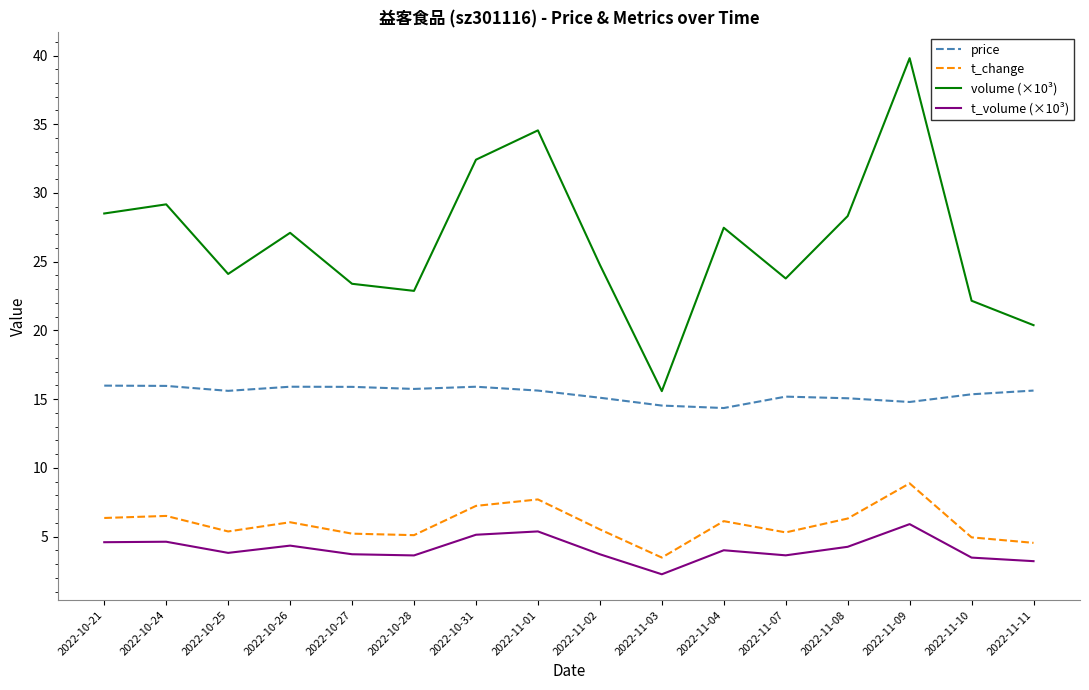

Which category has the lowest value across all series?

2022-11-03